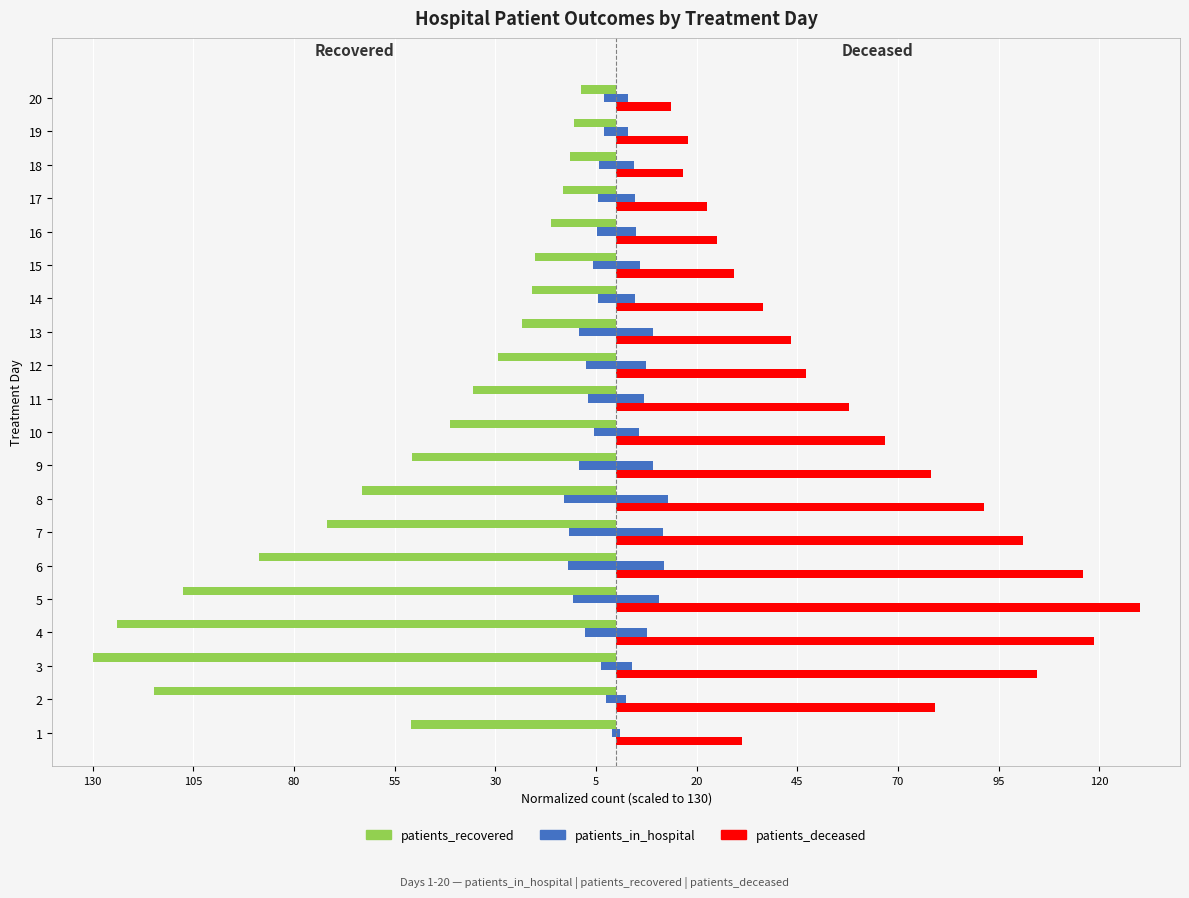

Is it true that patients_in_hospital equals -2.3 at 16?

False